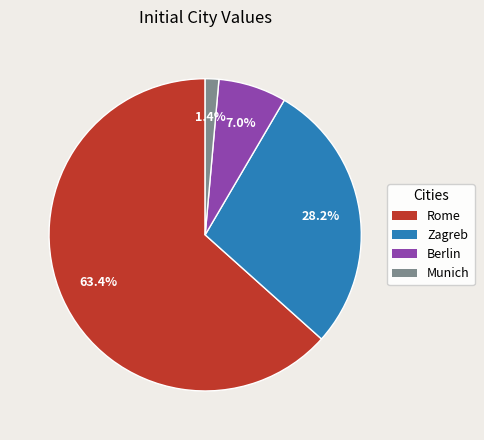

What percentage is the Rome slice, to the nearest percent?

63%